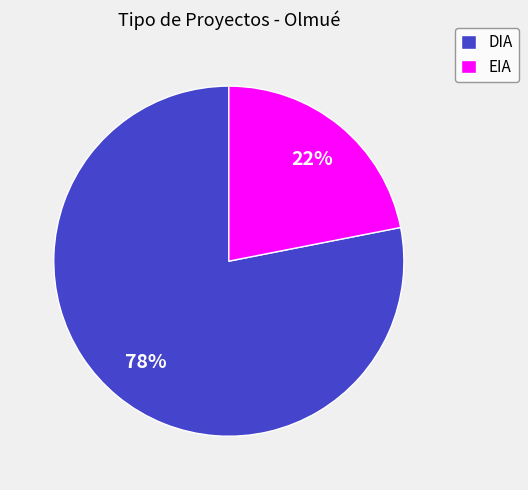

Which has a higher value, EIA or DIA?

DIA